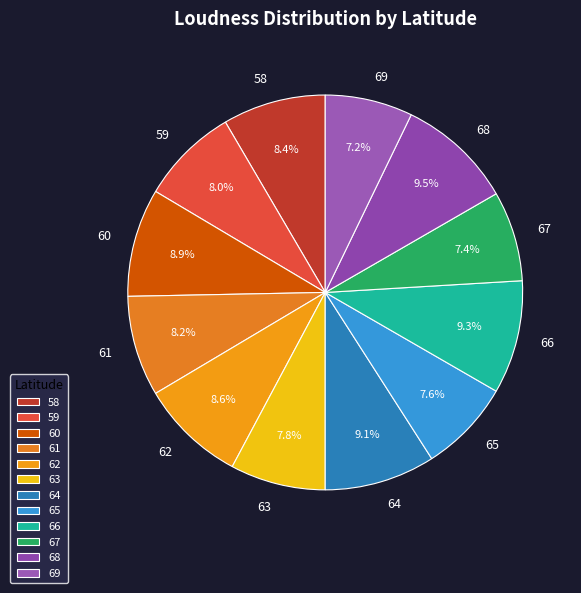

Does any single category account for the majority?

No